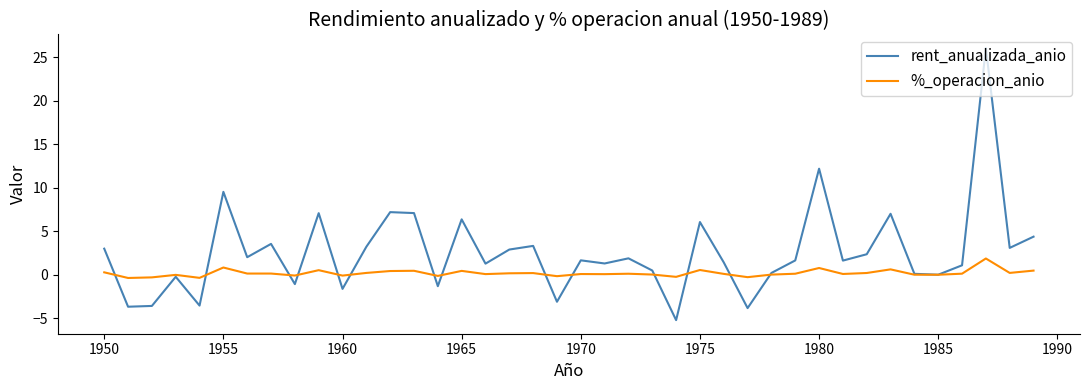

Which series has the widest spread of values?

rent_anualizada_anio